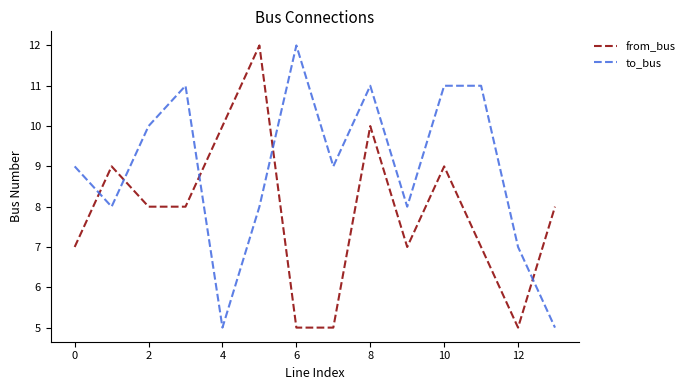

Count the to_bus values in the range 8 to 11.

10